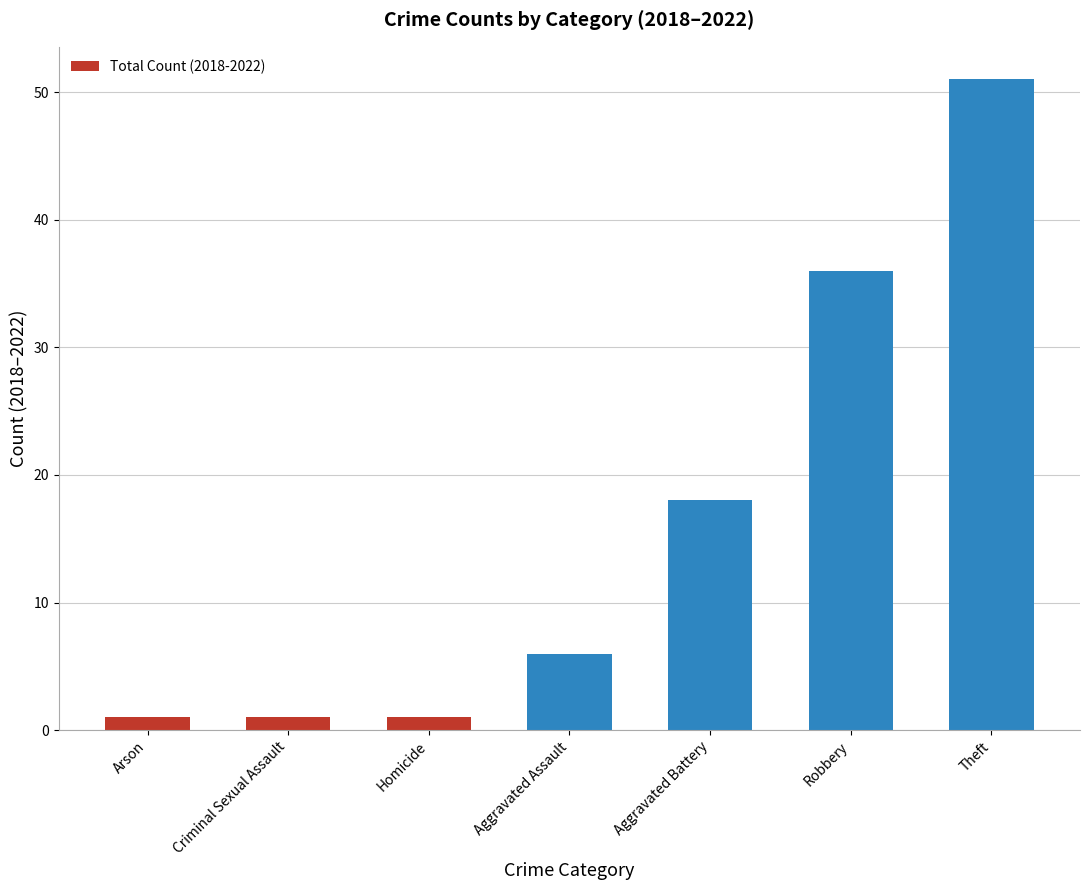

Reading left to right, transcribe all the data shown in this chart.

1	1	1	6	18	36	51